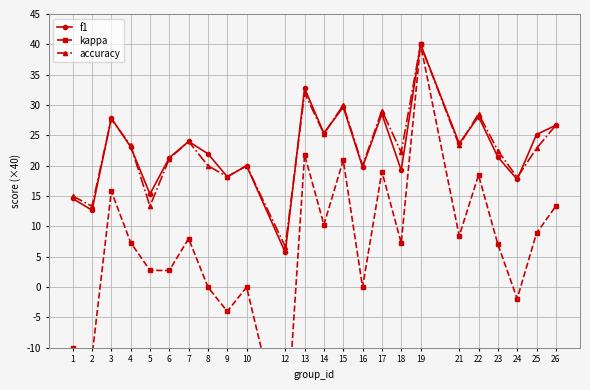

What is the greatest value displayed?

40.0